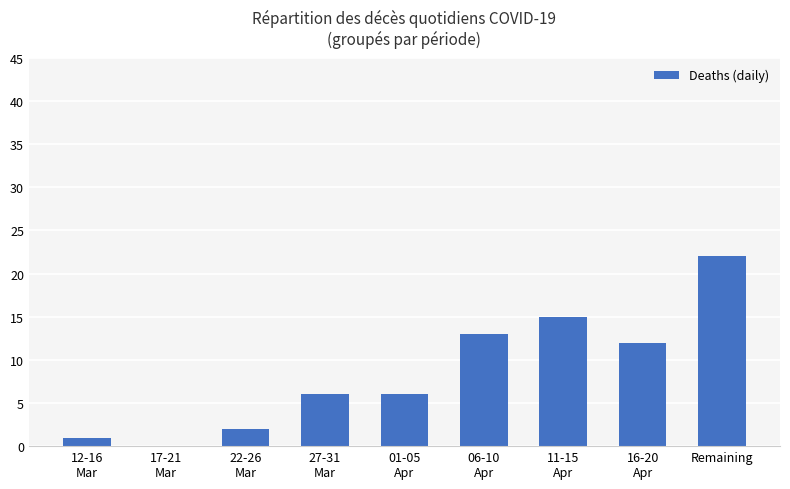

What is the average value?

9